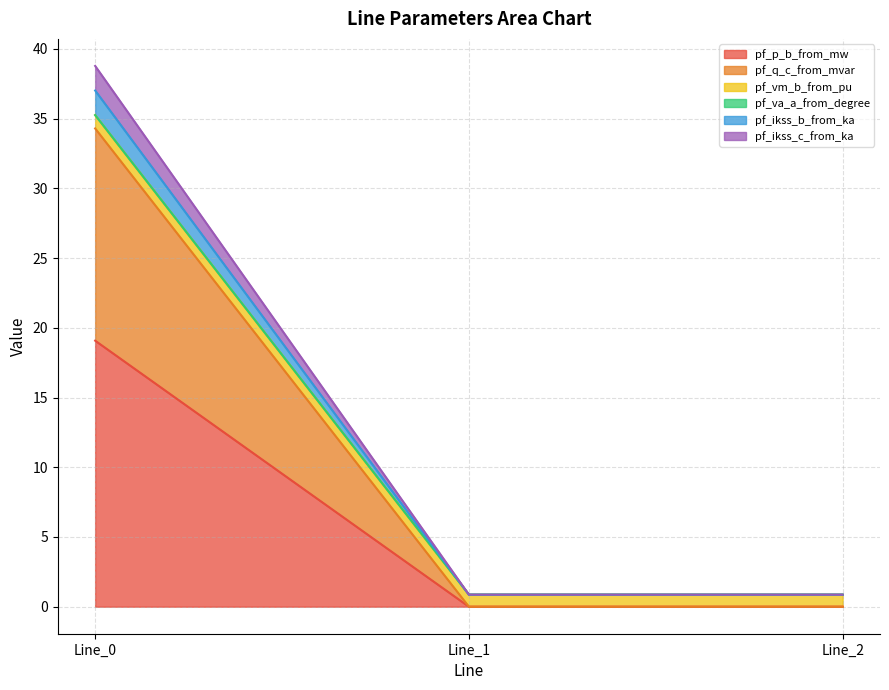

Does the chart display data point markers on the line(s)?

No